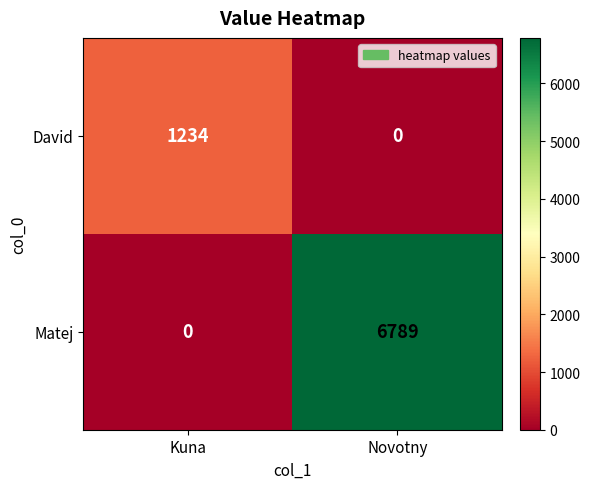

List the series in order of their overall mean, lowest first.

David, Matej